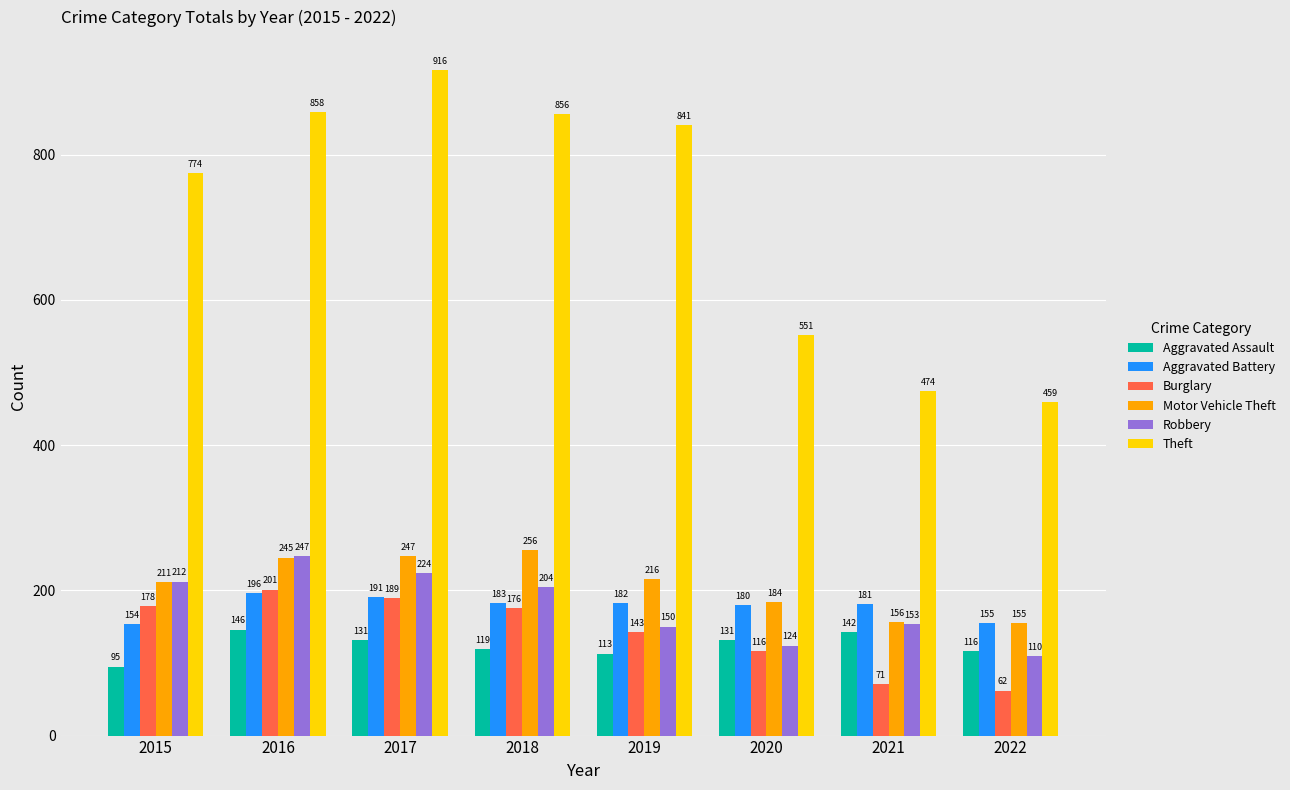

What is the difference between the highest and lowest values at 2016?

712